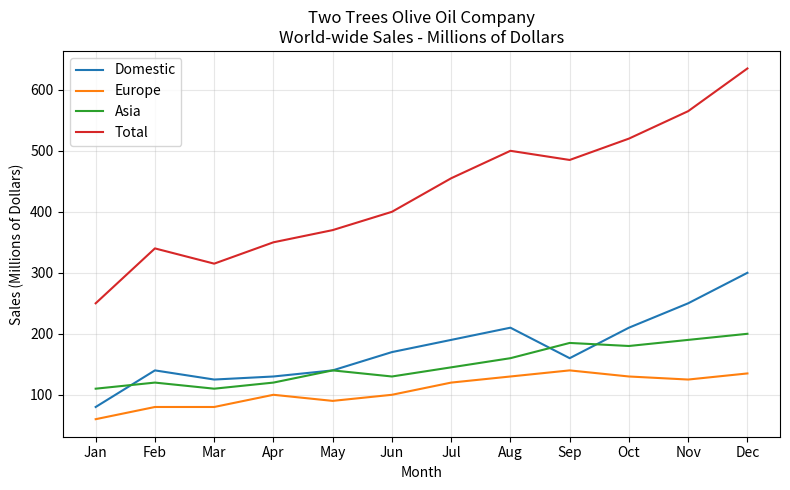

At how many categories does at least one series exceed 539?

2